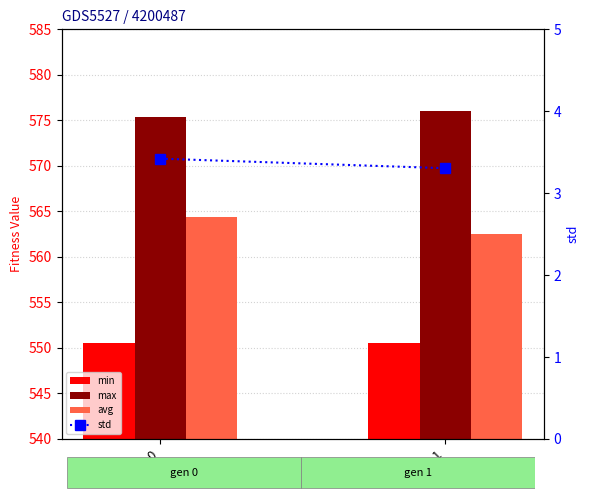

Rank the categories by max value from lowest to highest.

gen 0, gen 1